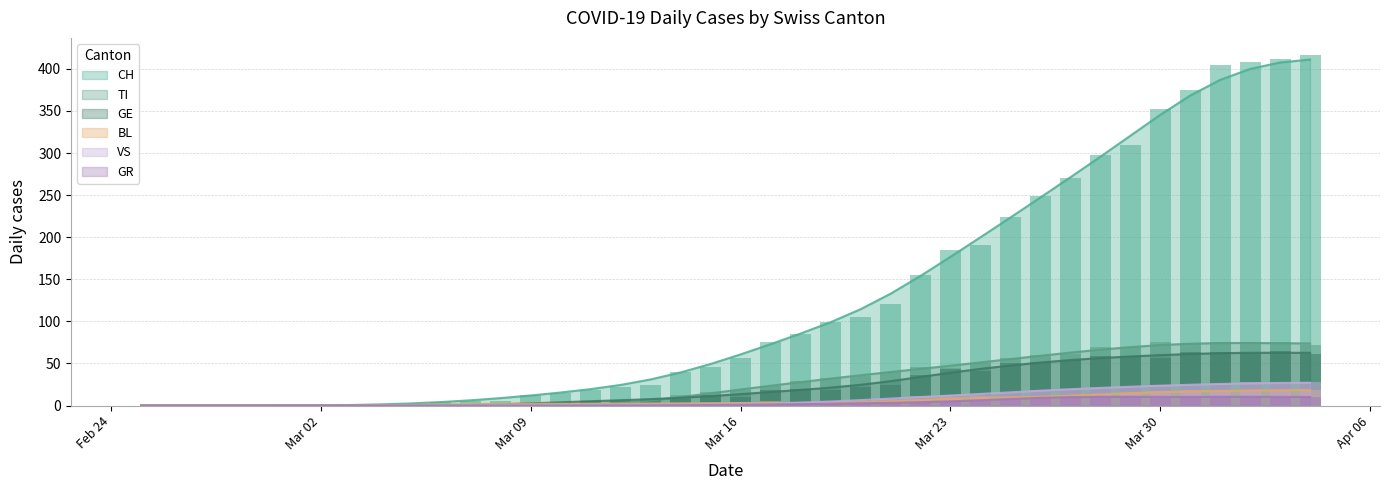

What is the highest value of the GR series?

10.4